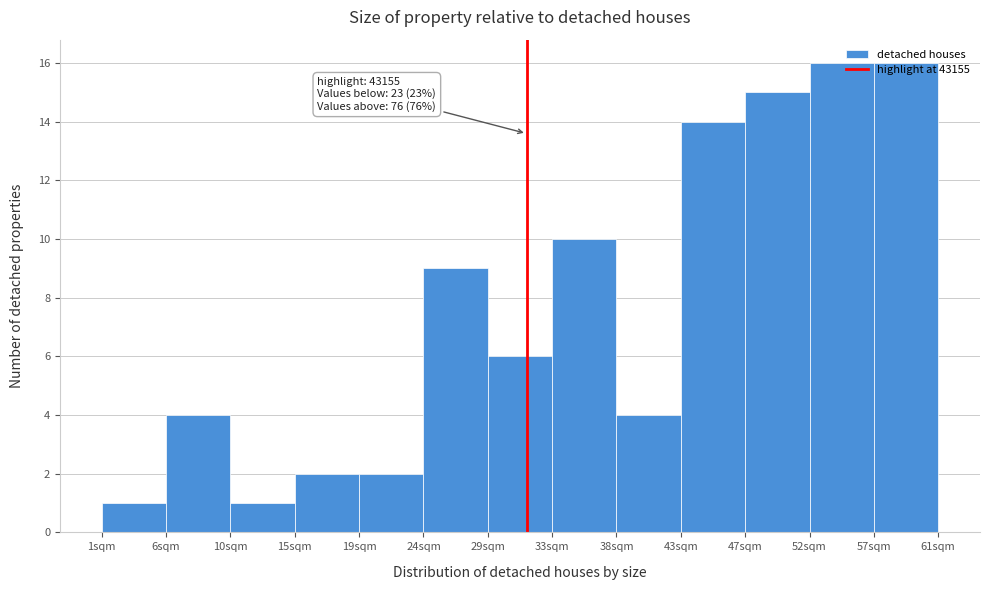

What is the average value?

8